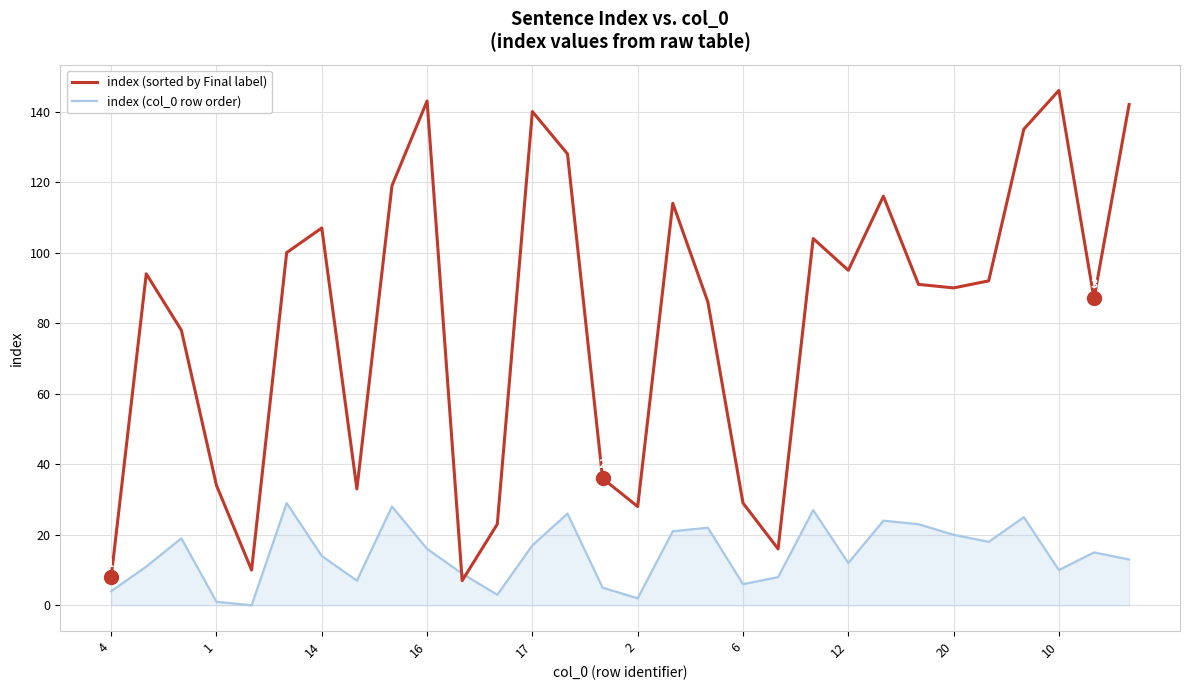

Rank the series by their maximum value, from highest to lowest.

index (sorted by Final label), index (col_0 row order)